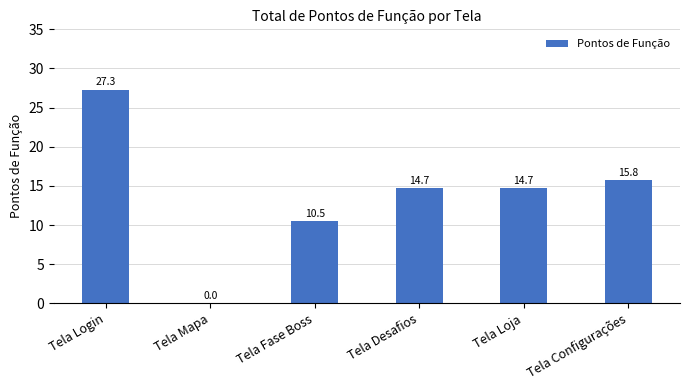

True or false: the data shows 15.8 at Tela Configurações.

True